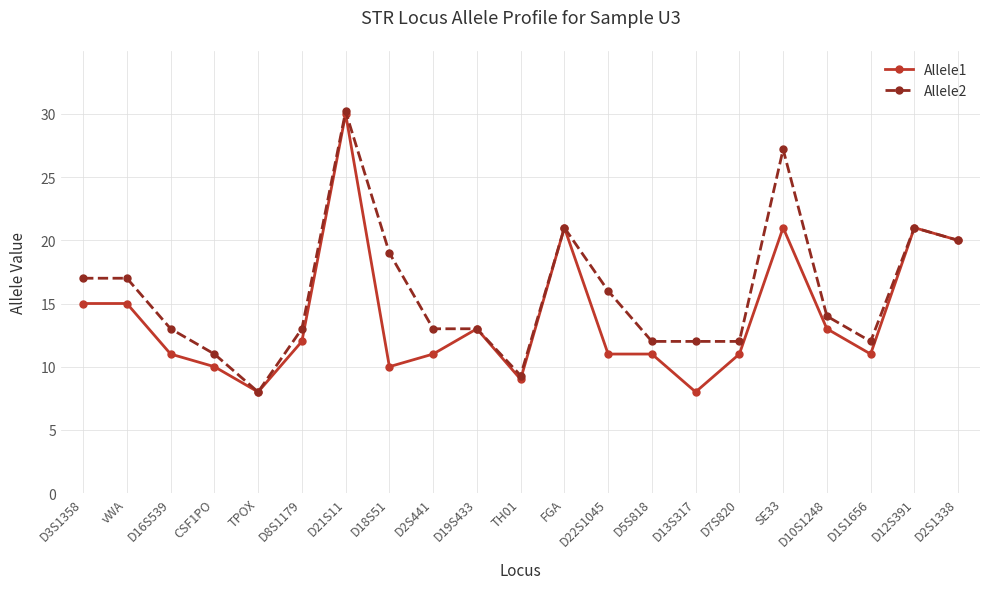

What is the label of the 12th point from the right?

D19S433